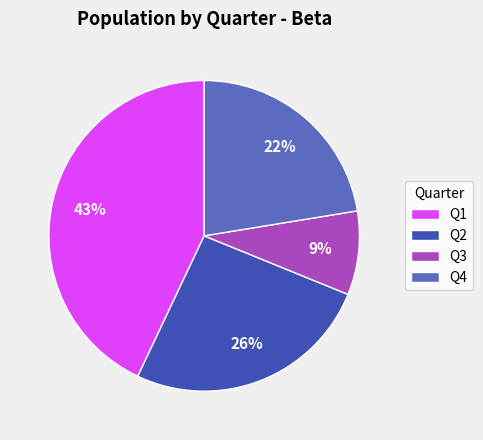

How many slices are in this pie chart?

4